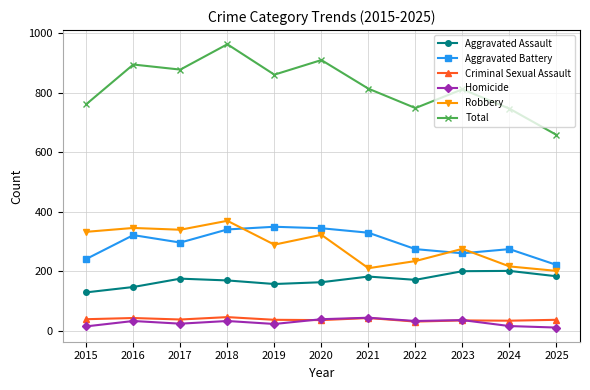

Which series has the widest spread of values?

Total